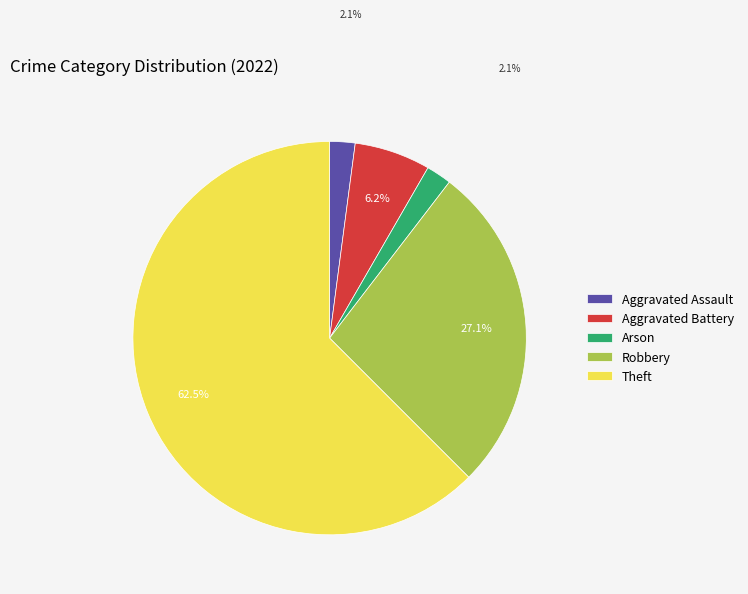

How many slices are in this pie chart?

5